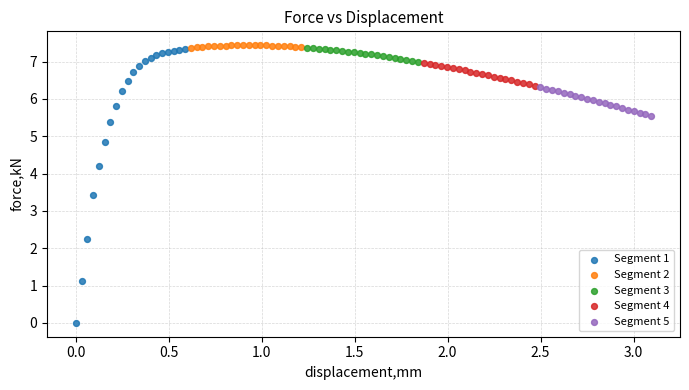

Which series has the largest Y range (max minus min)?

Segment 1